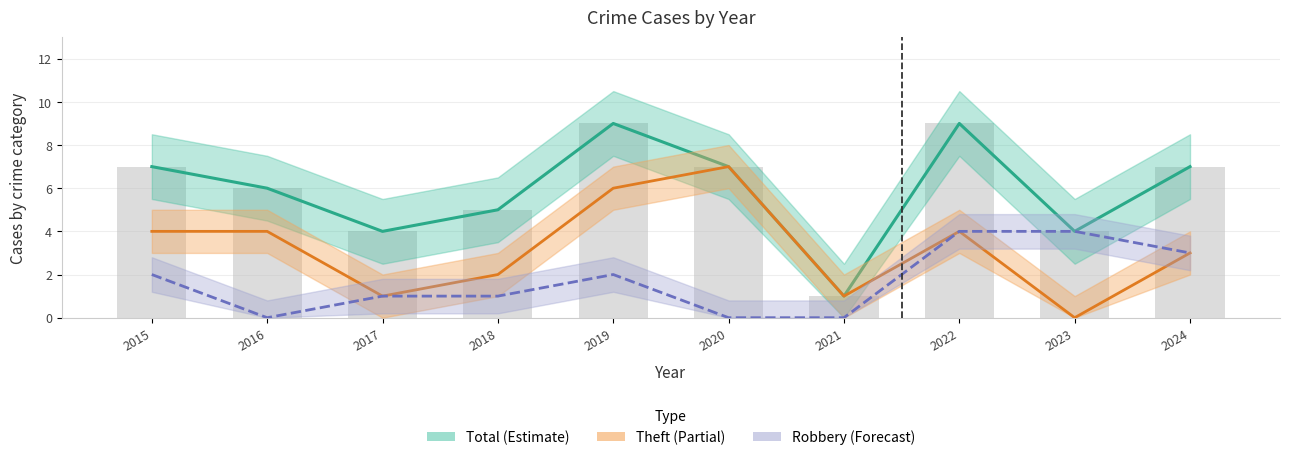

Reading right to left, list all the values displayed in this chart.

Total (Estimate): 2024=7	2023=4	2022=9	2021=1	2020=7	2019=9	2018=5	2017=4	2016=6	2015=7
Theft (Partial): 2024=3	2023=0	2022=4	2021=1	2020=7	2019=6	2018=2	2017=1	2016=4	2015=4
Robbery (Forecast): 2024=3	2023=4	2022=4	2021=0	2020=0	2019=2	2018=1	2017=1	2016=0	2015=2